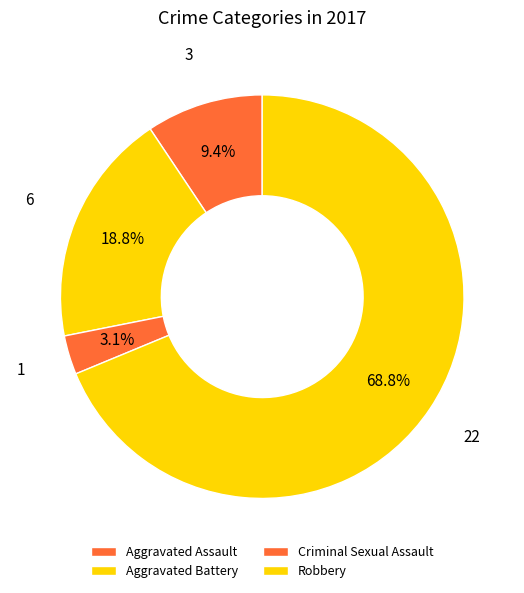

What percentage is the Aggravated Assault slice, to the nearest percent?

9%